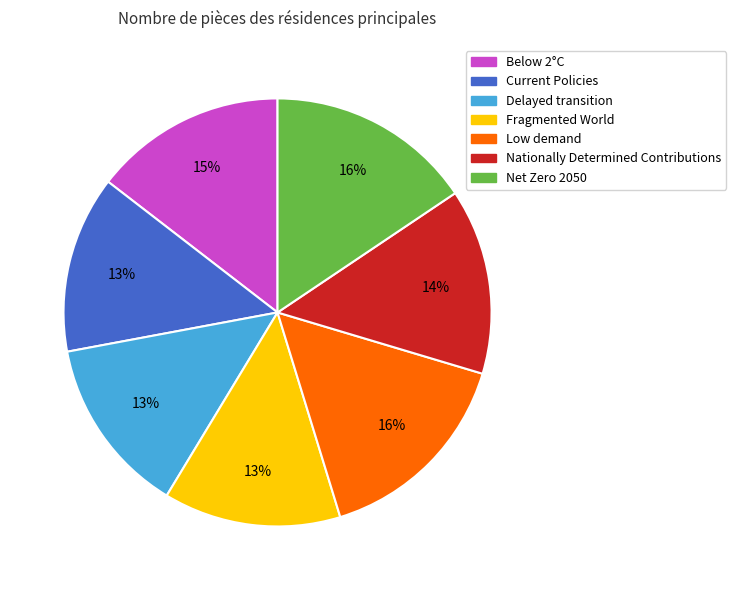

To the nearest percent, what portion does Net Zero 2050 represent?

16%